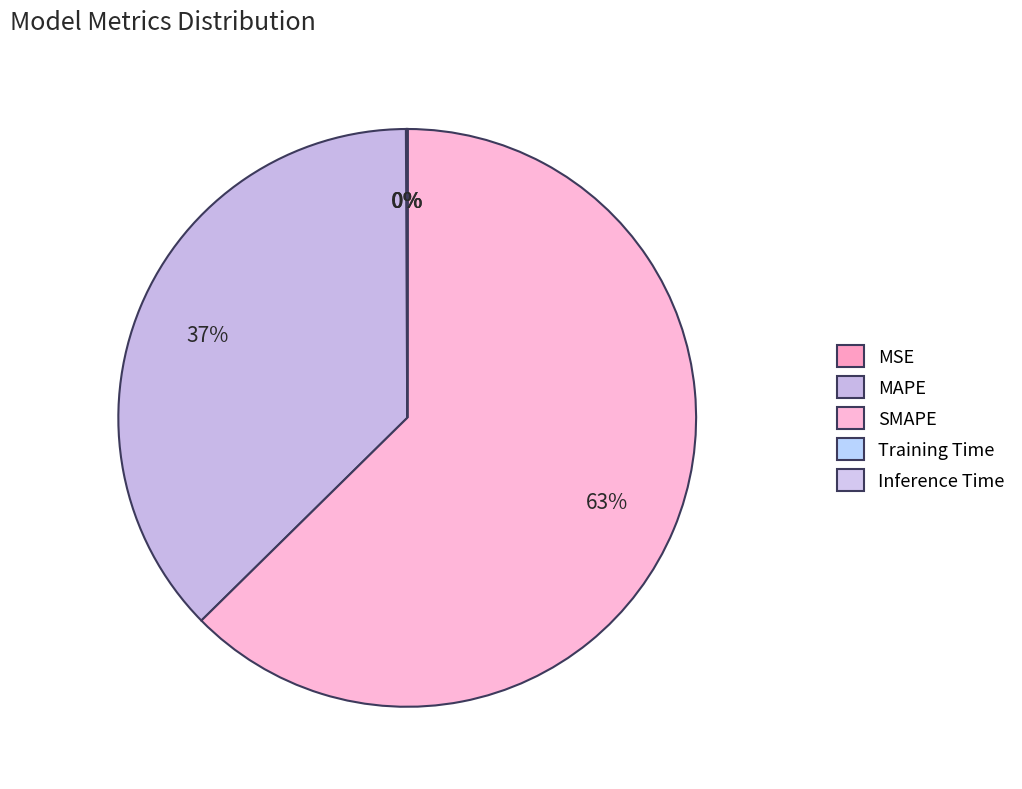

Rank the categories by value from highest to lowest.

SMAPE, MAPE, MSE, Inference Time, Training Time